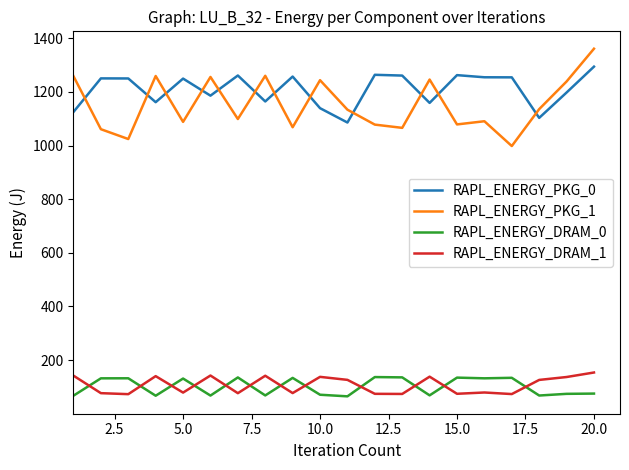

What is the minimum value for RAPL_ENERGY_DRAM_1?

73.1